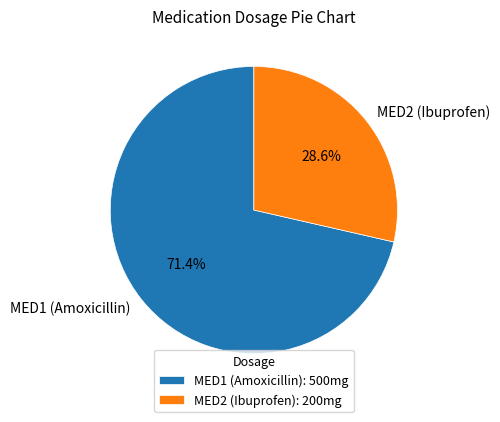

Does any single category account for the majority?

Yes